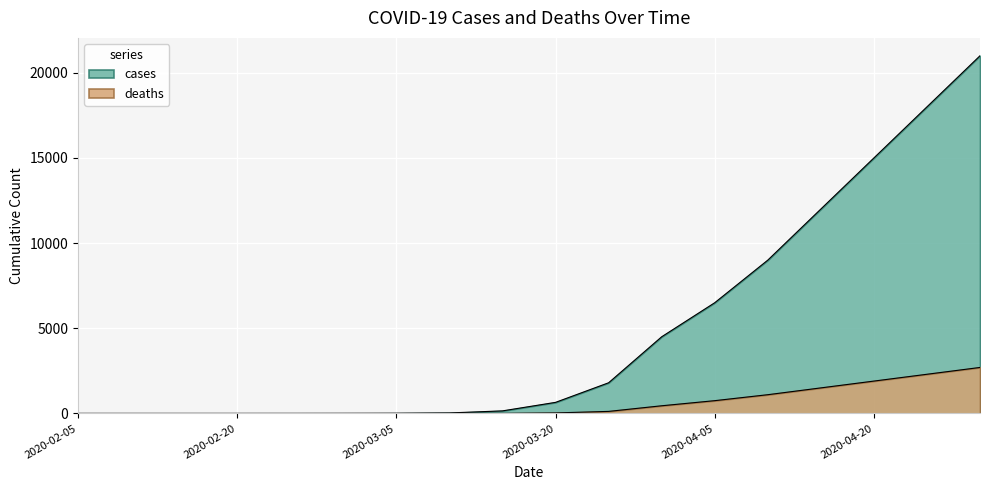

What is the label of the 5th point from the right?

2020-04-10